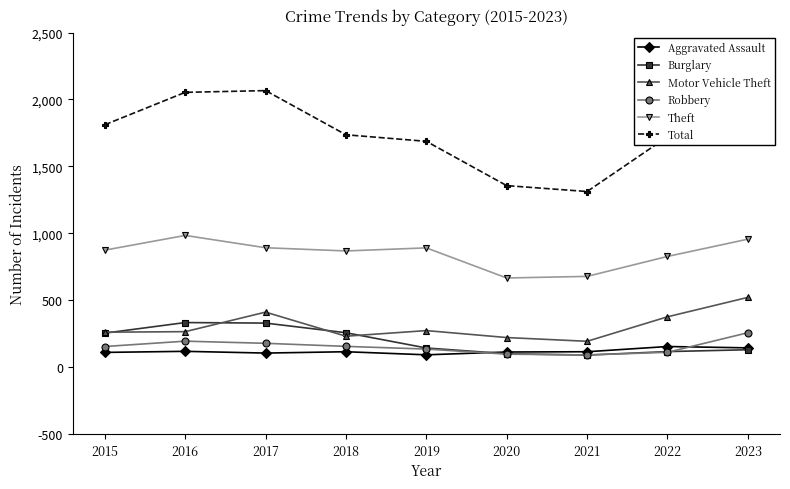

The Total series shows 465 at 2021. True or false?

False